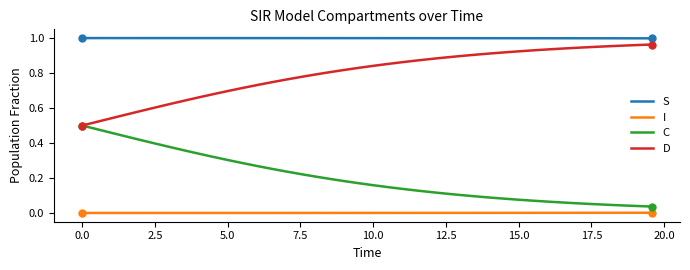

True or false: S and I cross at least once.

False